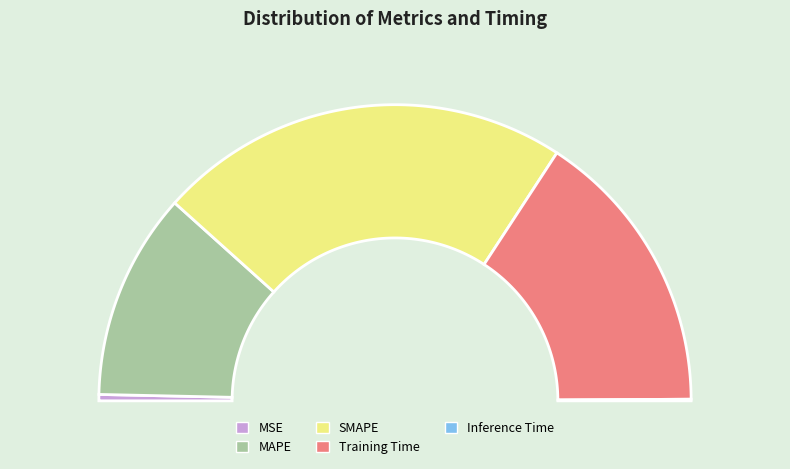

Does SMAPE account for over 50% of the chart?

No